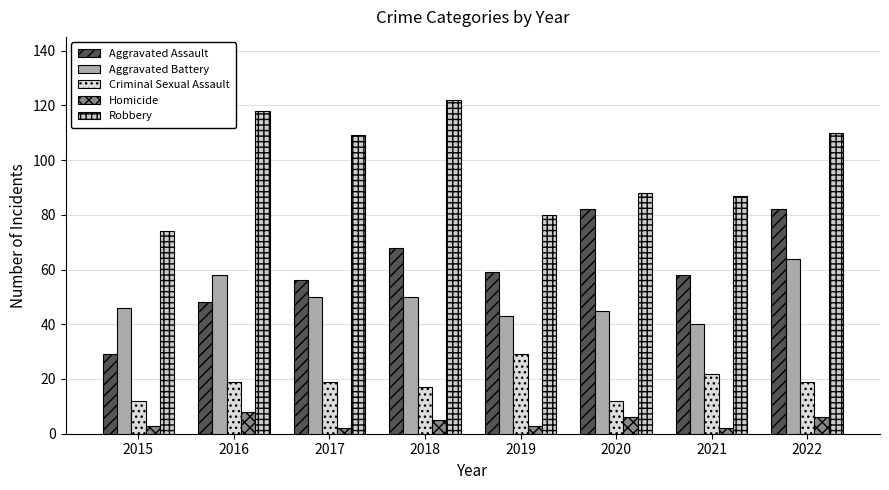

Rank the categories by Aggravated Assault value from lowest to highest.

2015, 2016, 2017, 2021, 2019, 2018, 2020, 2022